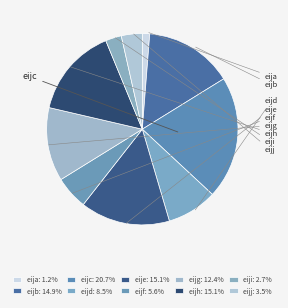

To the nearest percent, what is the difference between the largest and smallest slice percentages?

20%